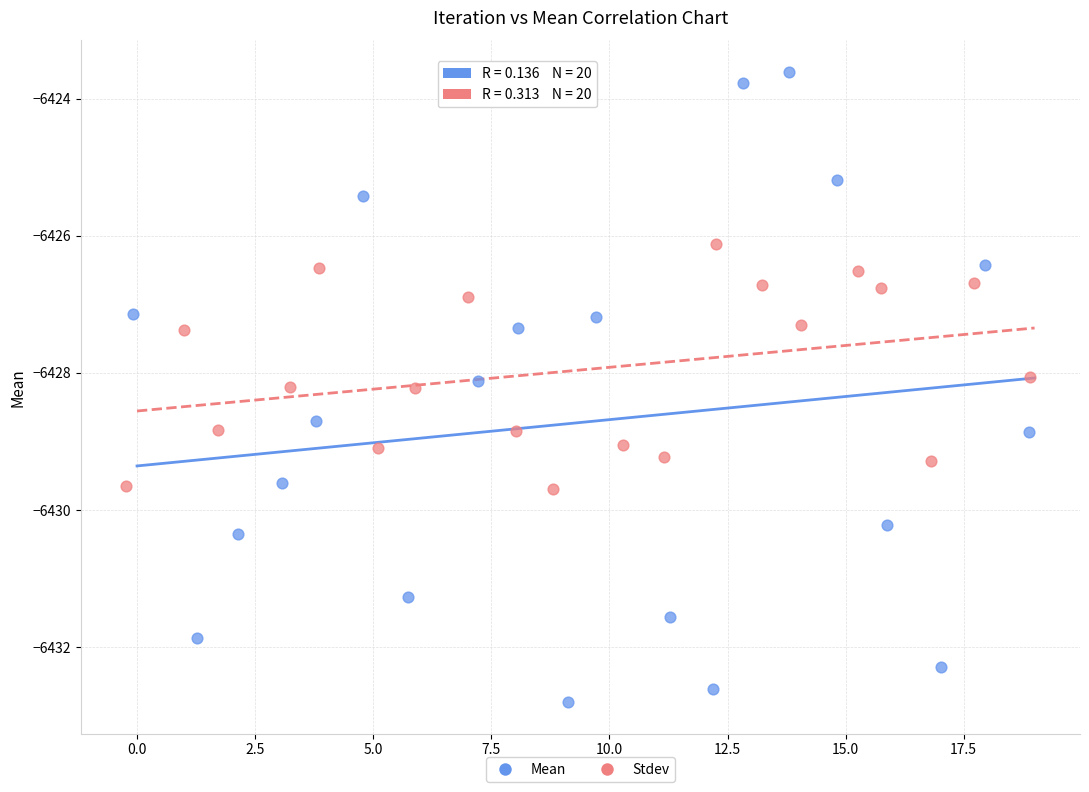

Which series contains the lowest Y value?

Mean